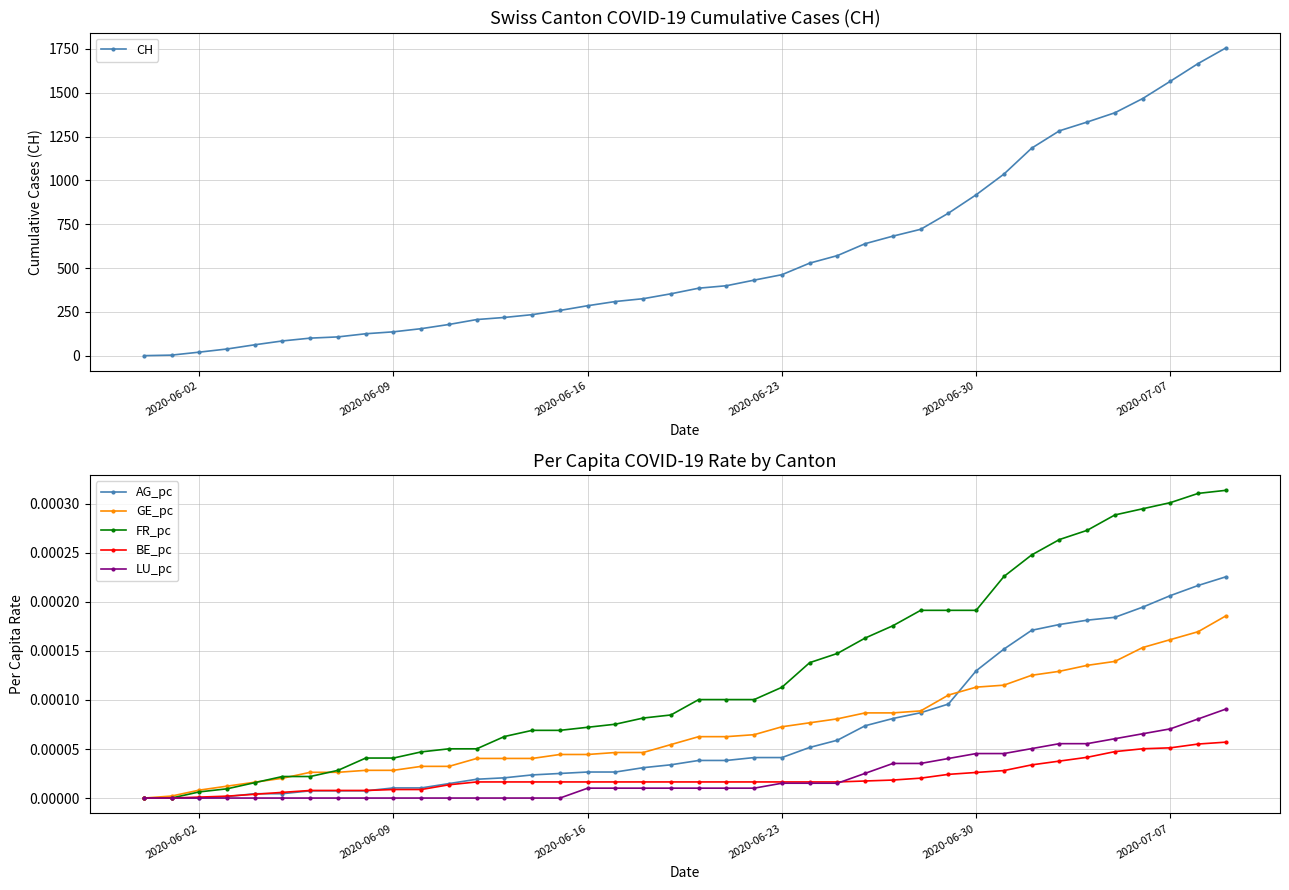

At how many categories does at least one series exceed 499?

16